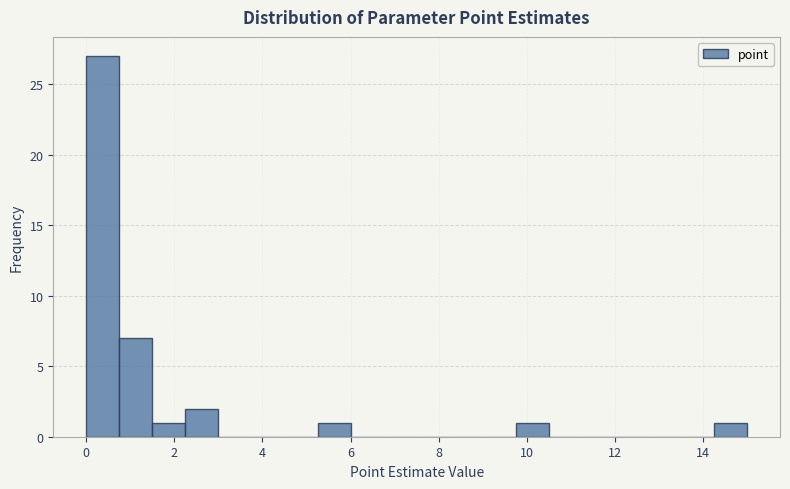

Read against the x-axis, roughly where is the centre of the tallest bar?

0.4